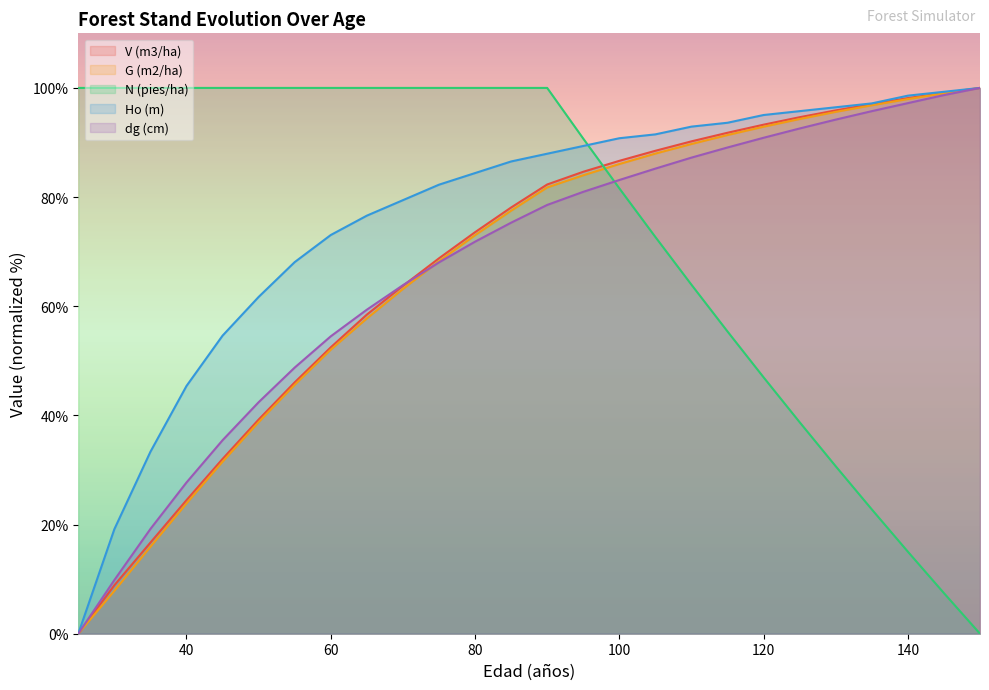

What is the average value of the V (m3/ha) series?

67.9